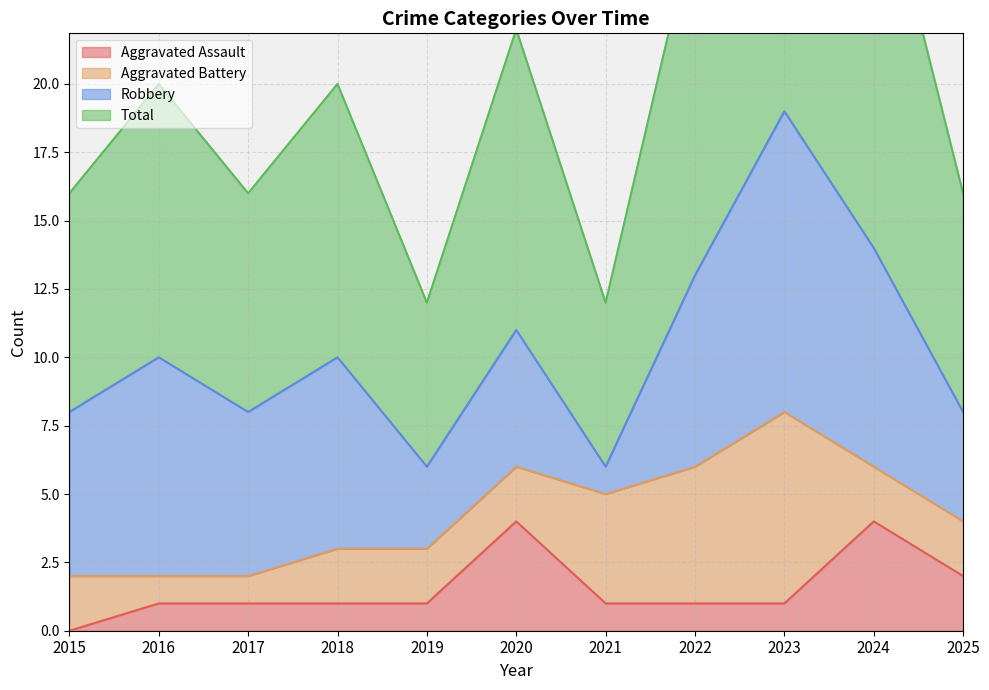

What is the value of the Aggravated Assault point at the 4th from the left?

1